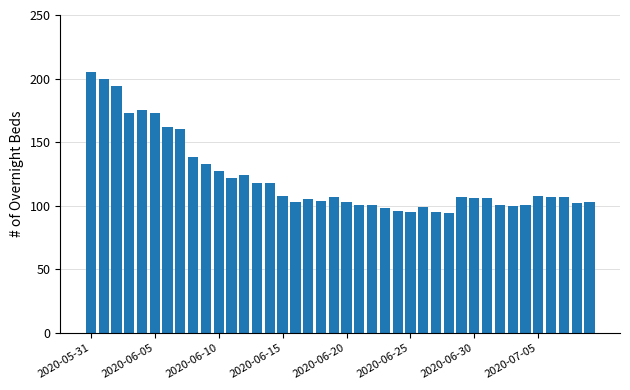

Reading left to right, extract all data points from this chart.

205	200	194	173	175	173	162	160	138	133	127	122	124	118	118	108	103	105	104	107	103	101	101	98	96	95	99	95	94	107	106	106	101	100	101	108	107	107	102	103